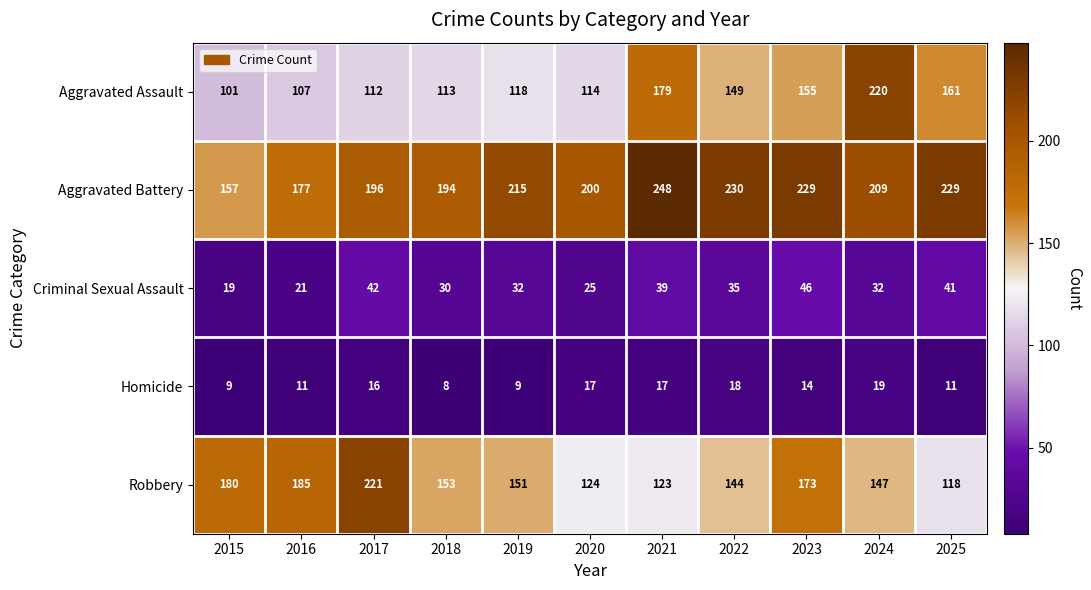

What is the average value of the Robbery series?

156